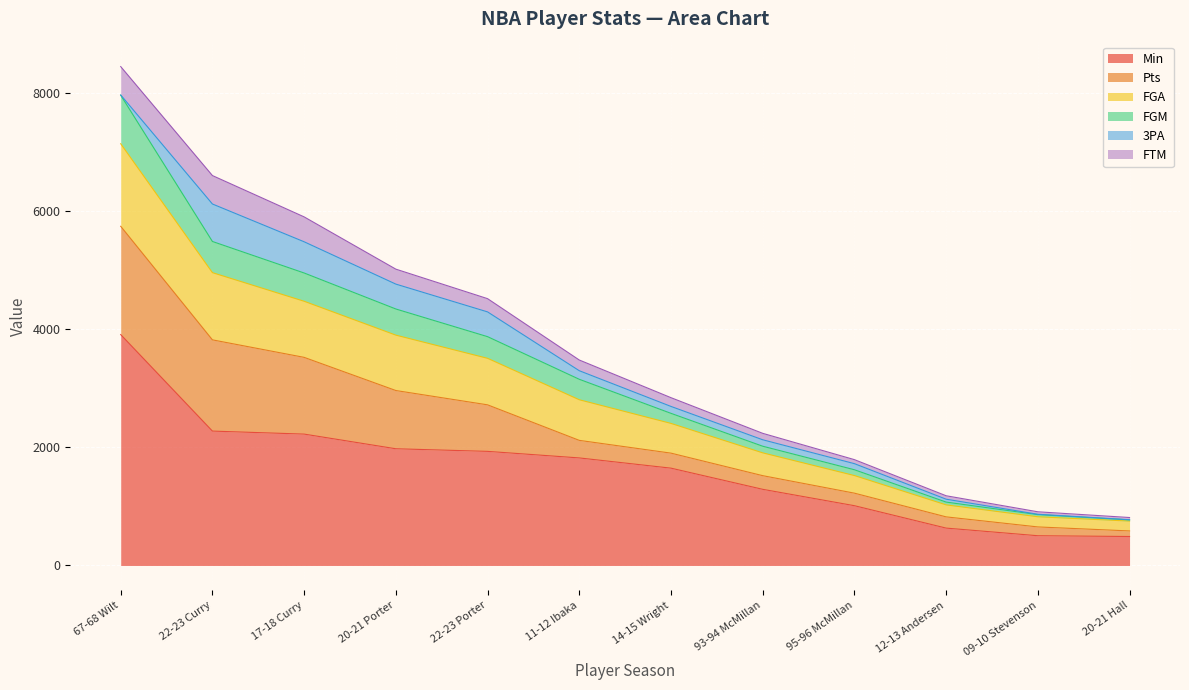

At which category is the sum across all series the highest?

67-68 Wilt